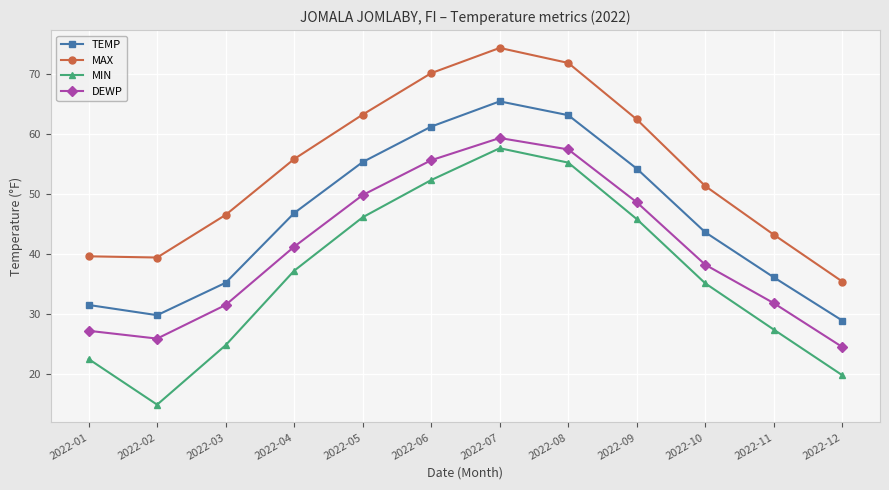

How many series are shown in this chart?

4